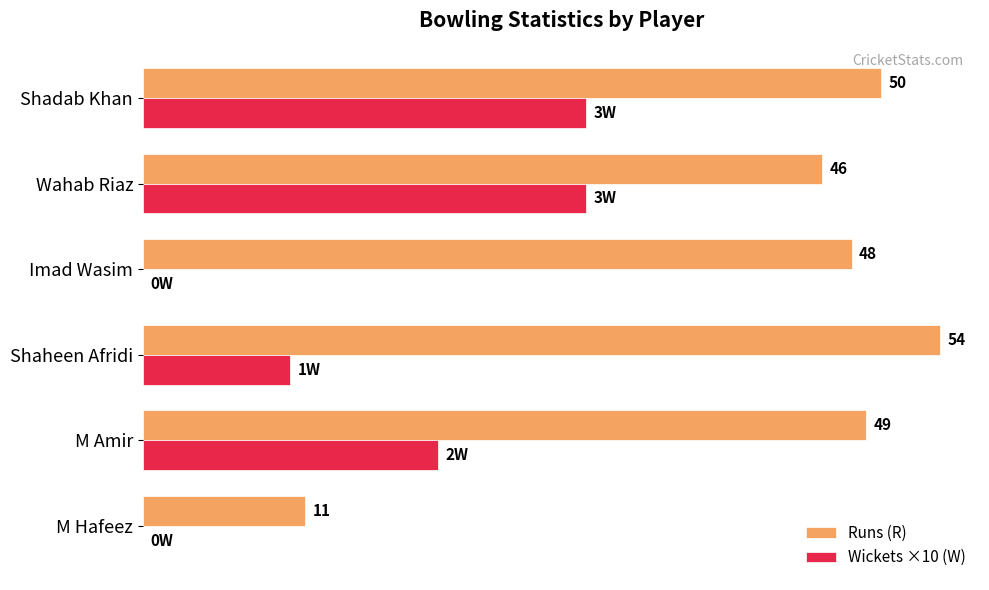

At which category is the sum across all series the highest?

Shadab Khan